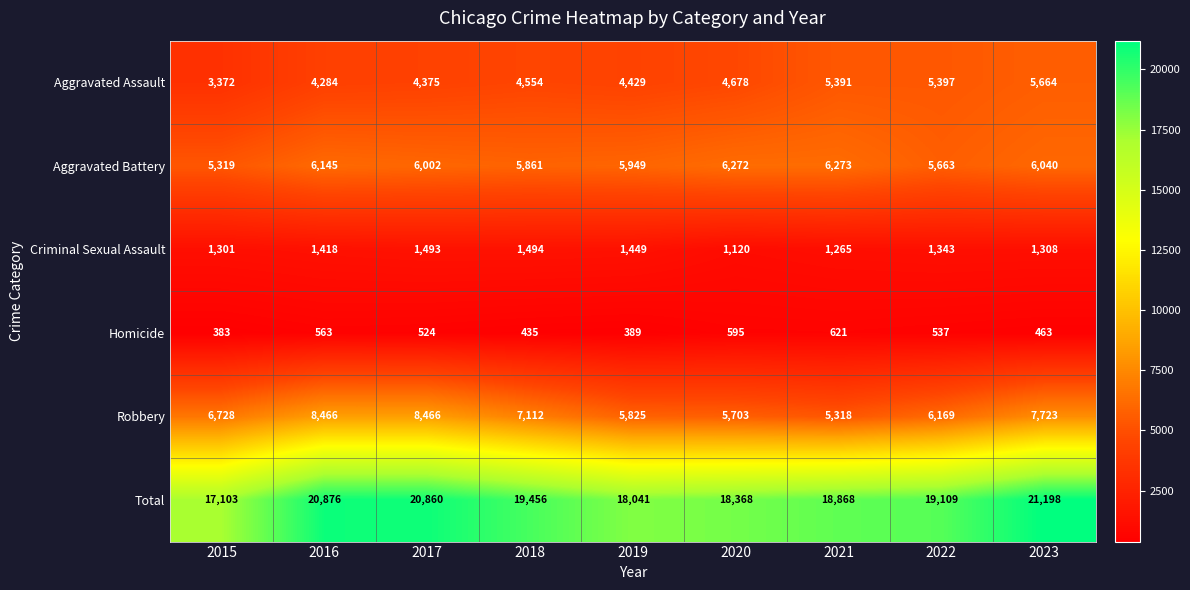

How many distinct data groups are displayed?

6